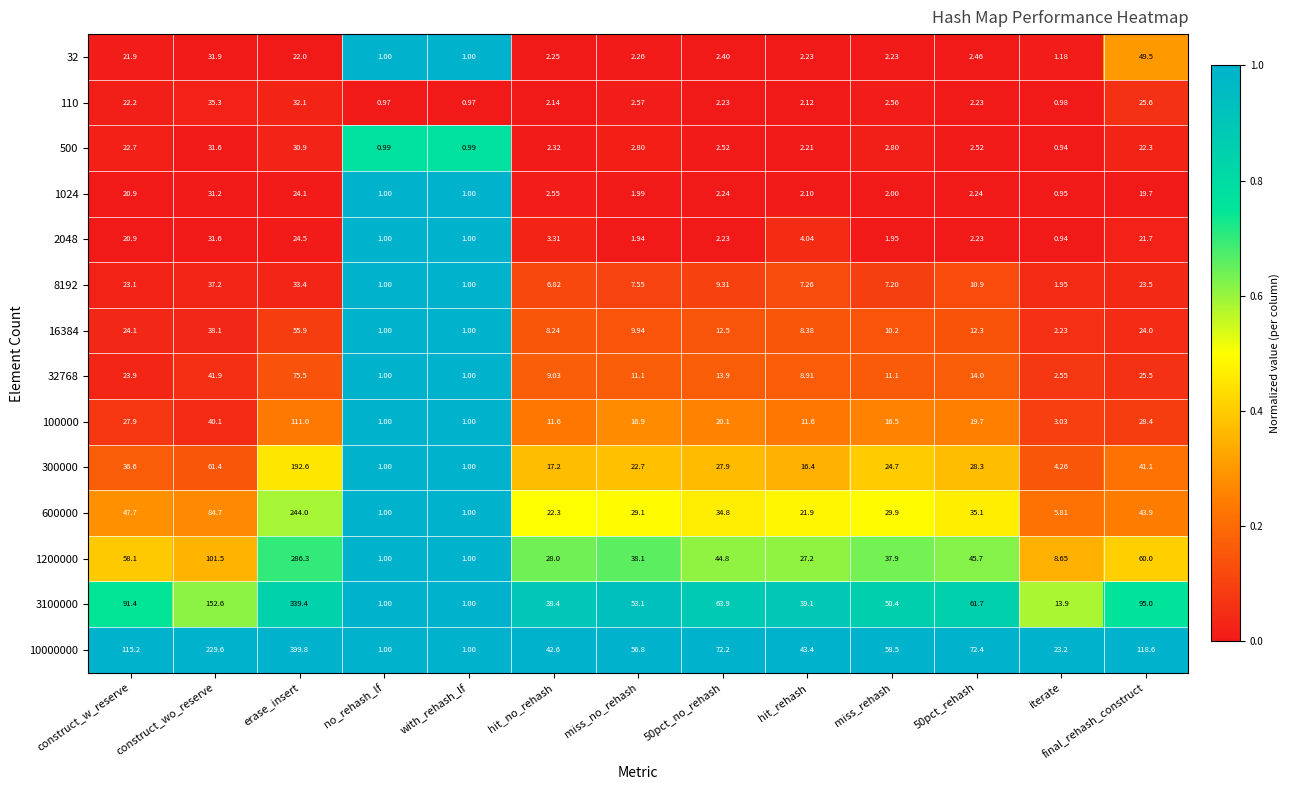

At which label does 2048 reach its minimum?

iterate